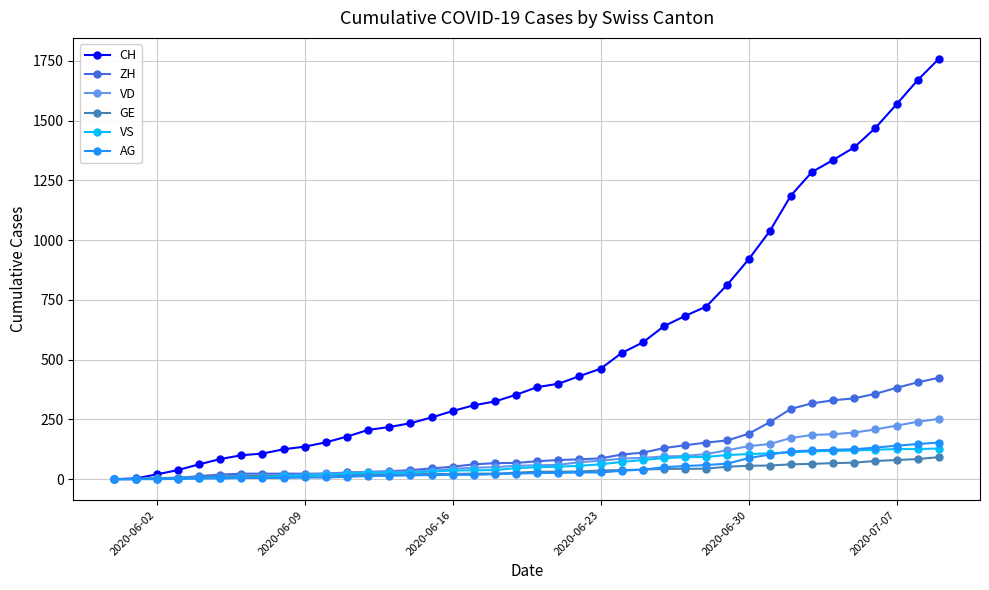

What is the value of the VD point at the 7th from the left?

13